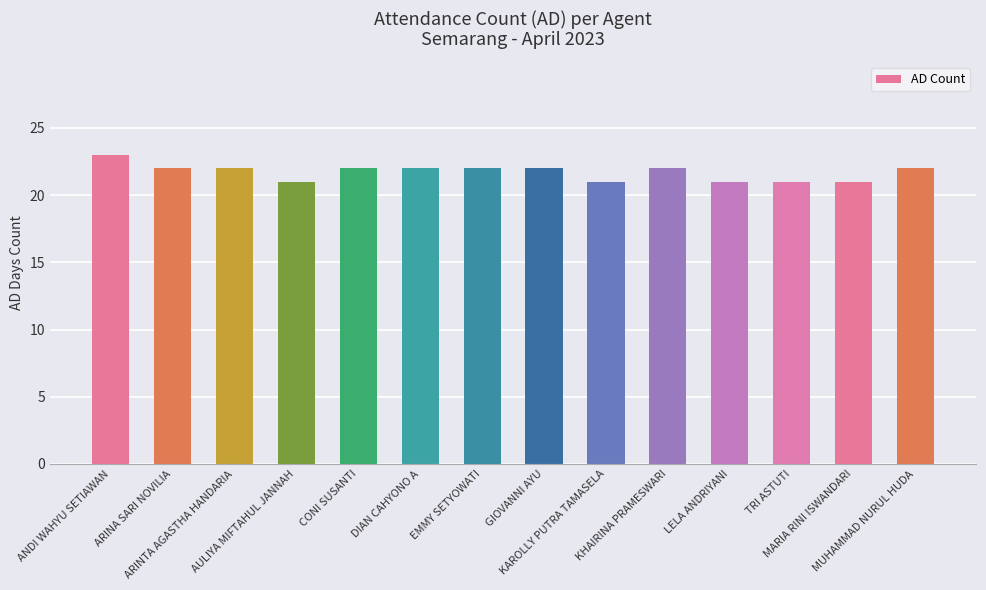

The value at DIAN CAHYONO A is 37. True or false?

False